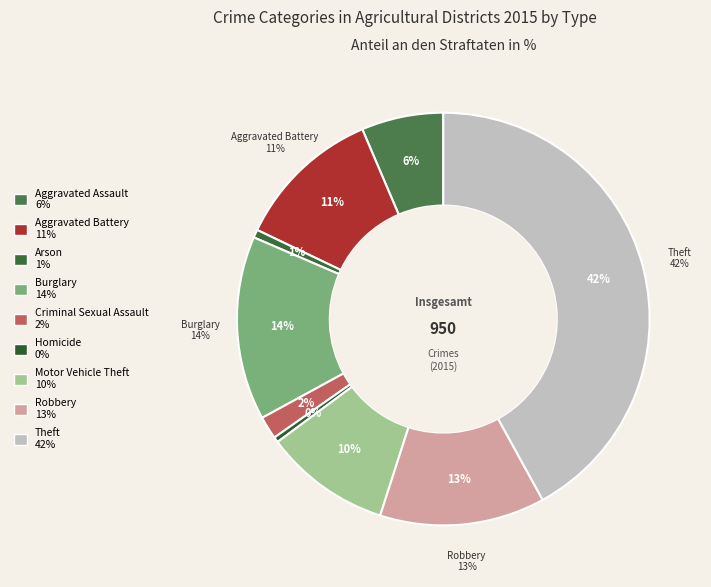

What percentage do Robbery and Burglary together represent?

27.4%